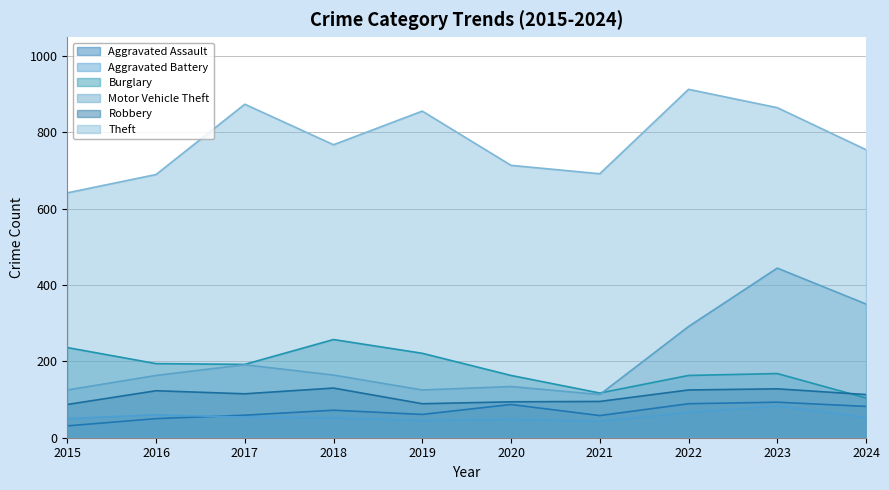

In Burglary, how many points are lower than both neighbors (excluding endpoints)?

2